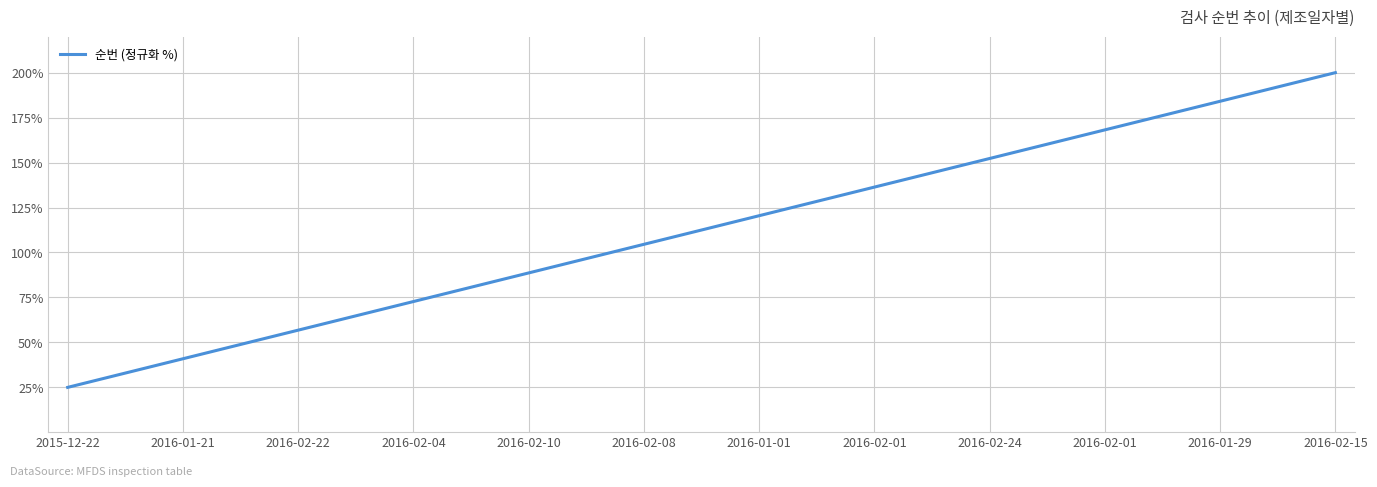

Reading left to right, transcribe all the data shown in this chart.

25.0	30.3	35.6	40.9	46.2	51.5	56.8	62.1	67.4	72.7	78.0	83.3	88.6	93.9	99.2	104.5	109.8	115.2	120.5	125.8	131.1	136.4	141.7	147.0	152.3	157.6	162.9	168.2	173.5	178.8	184.1	189.4	194.7	200.0